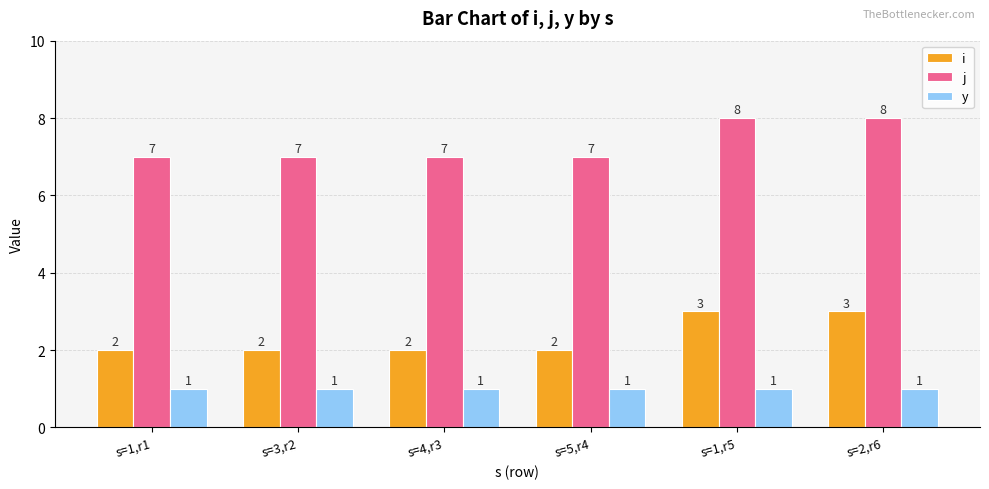

What value does the y series have at s=3,r2?

1